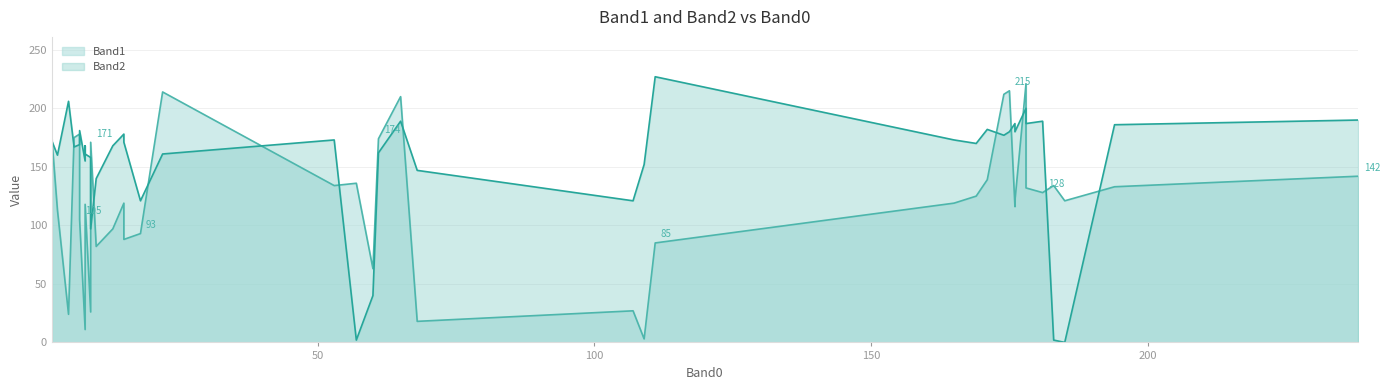

Is it true that Band1 equals 63 at 39?

False